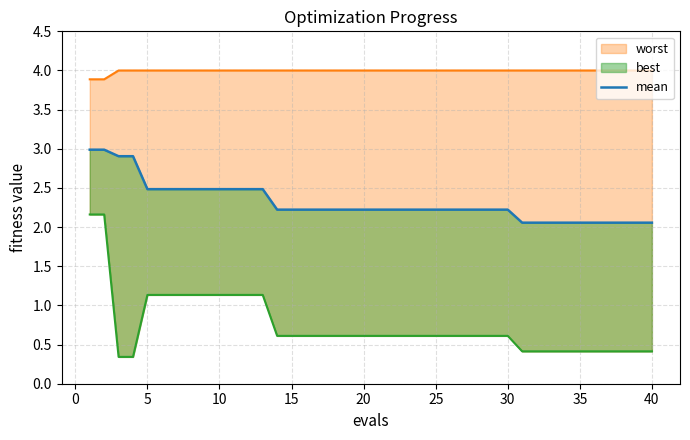

What is the value of the 28th point from the left?

2.2